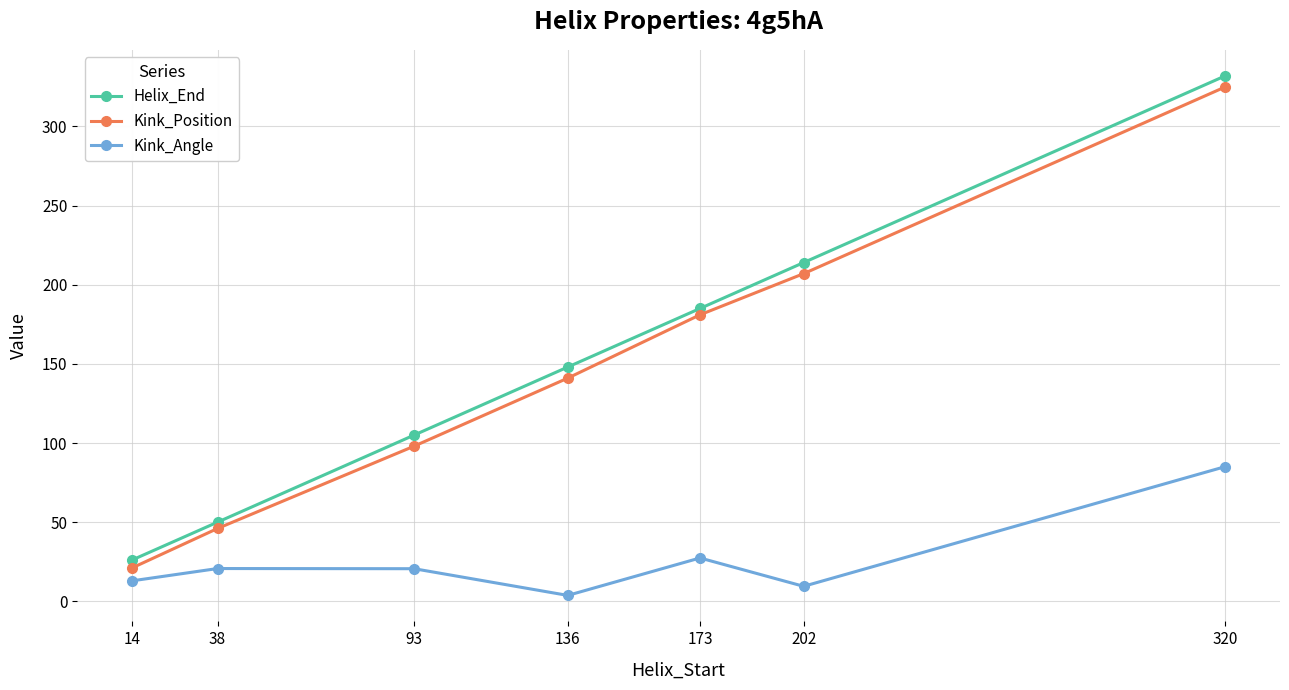

The Kink_Position series shows 459.6 at 320. True or false?

False